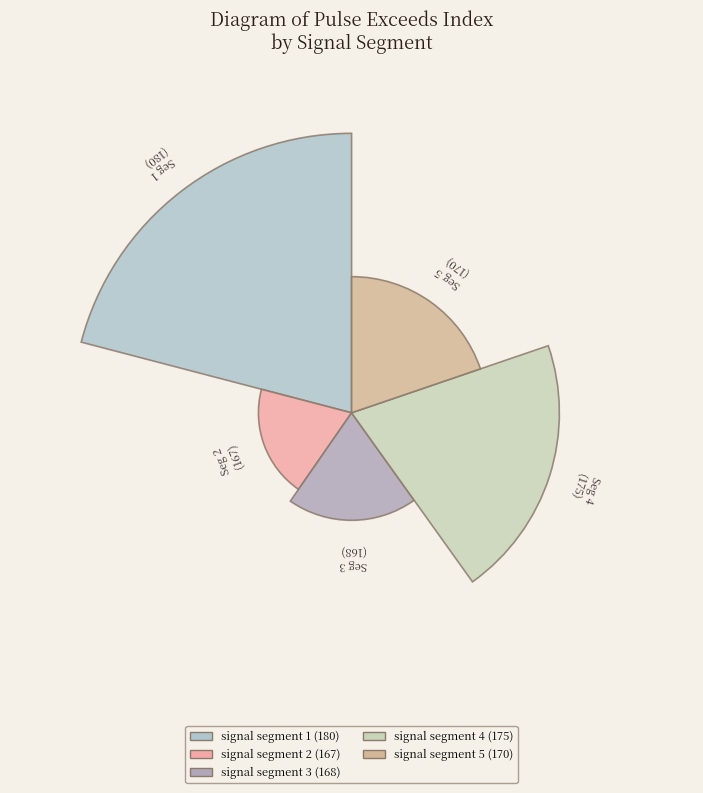

Does signal segment 5 account for over 50% of the chart?

No